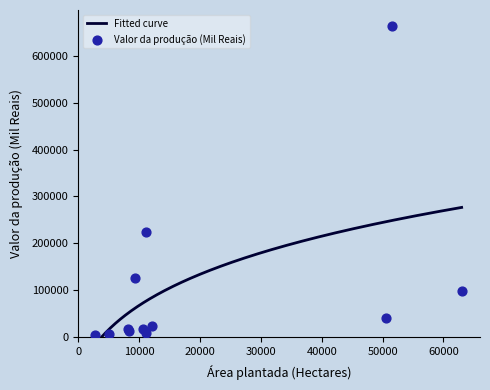

At how many categories does at least one series exceed 196797?

2